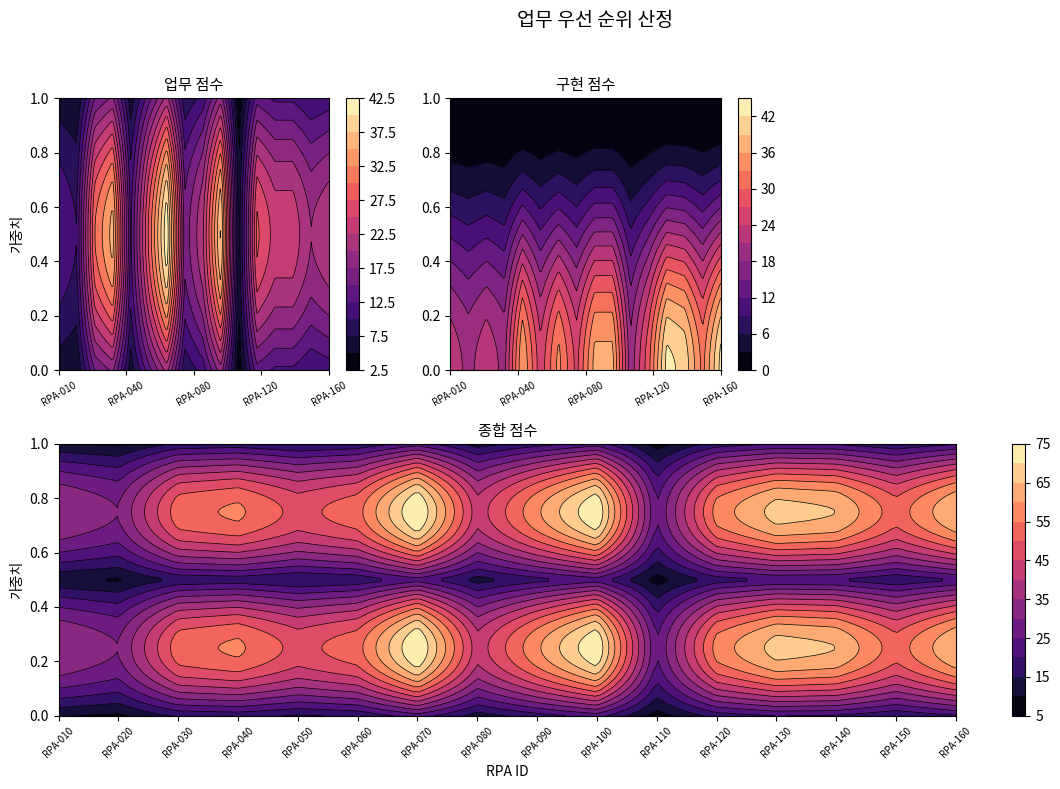

What is the difference between the maximum and minimum values in the RPA-130 series?

19